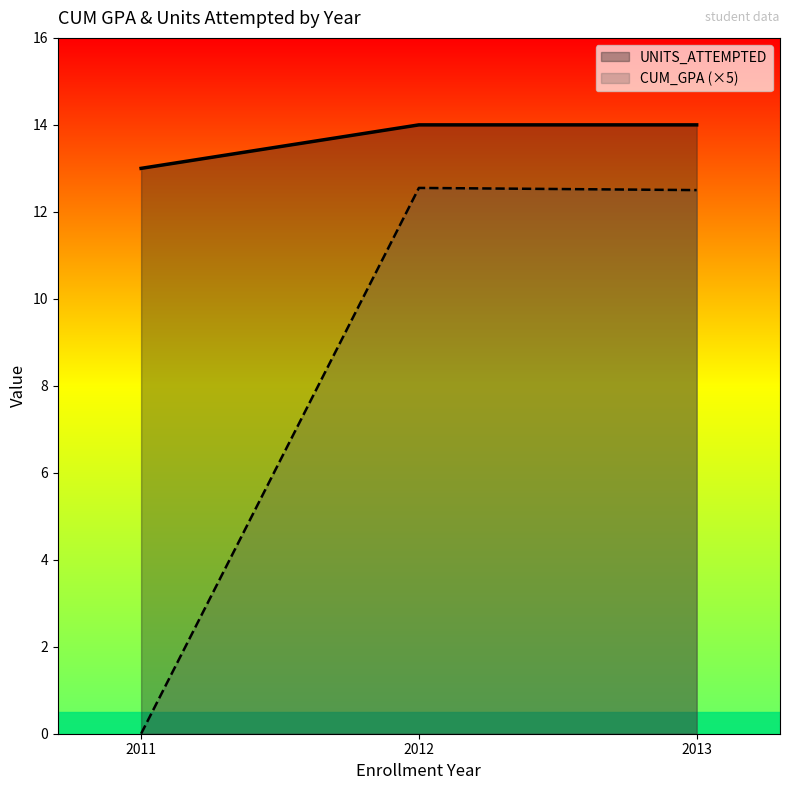

The CUM_GPA (×5) series shows 20.0 at 2012. True or false?

False